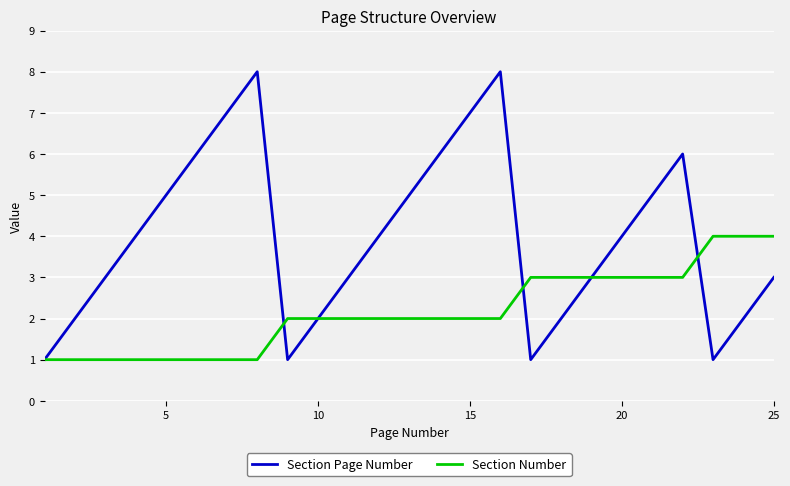

Which series has the largest range (max minus min)?

Section Page Number